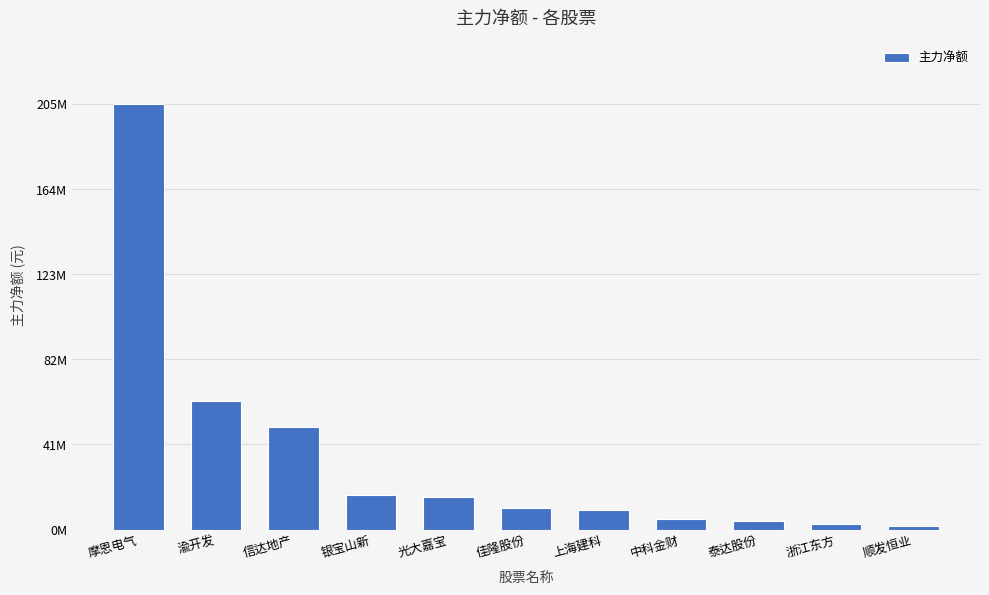

What is the label of the 5th bar from the right?

上海建科